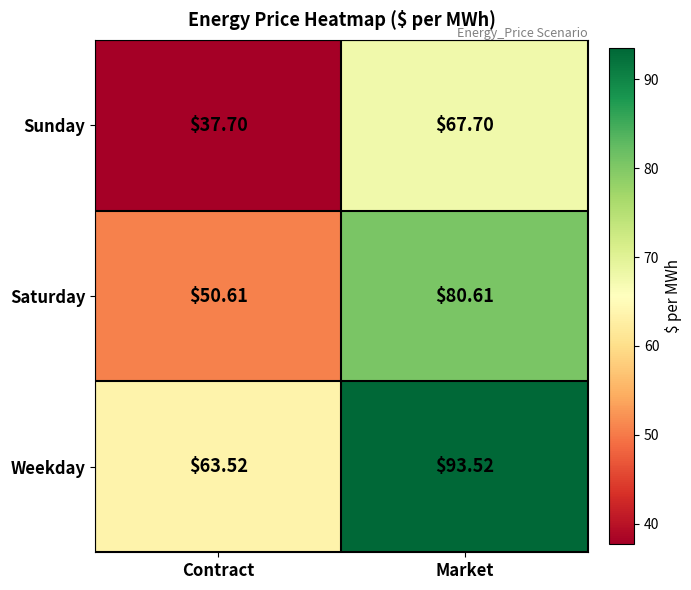

Which label corresponds to the smallest value in the chart?

Contract